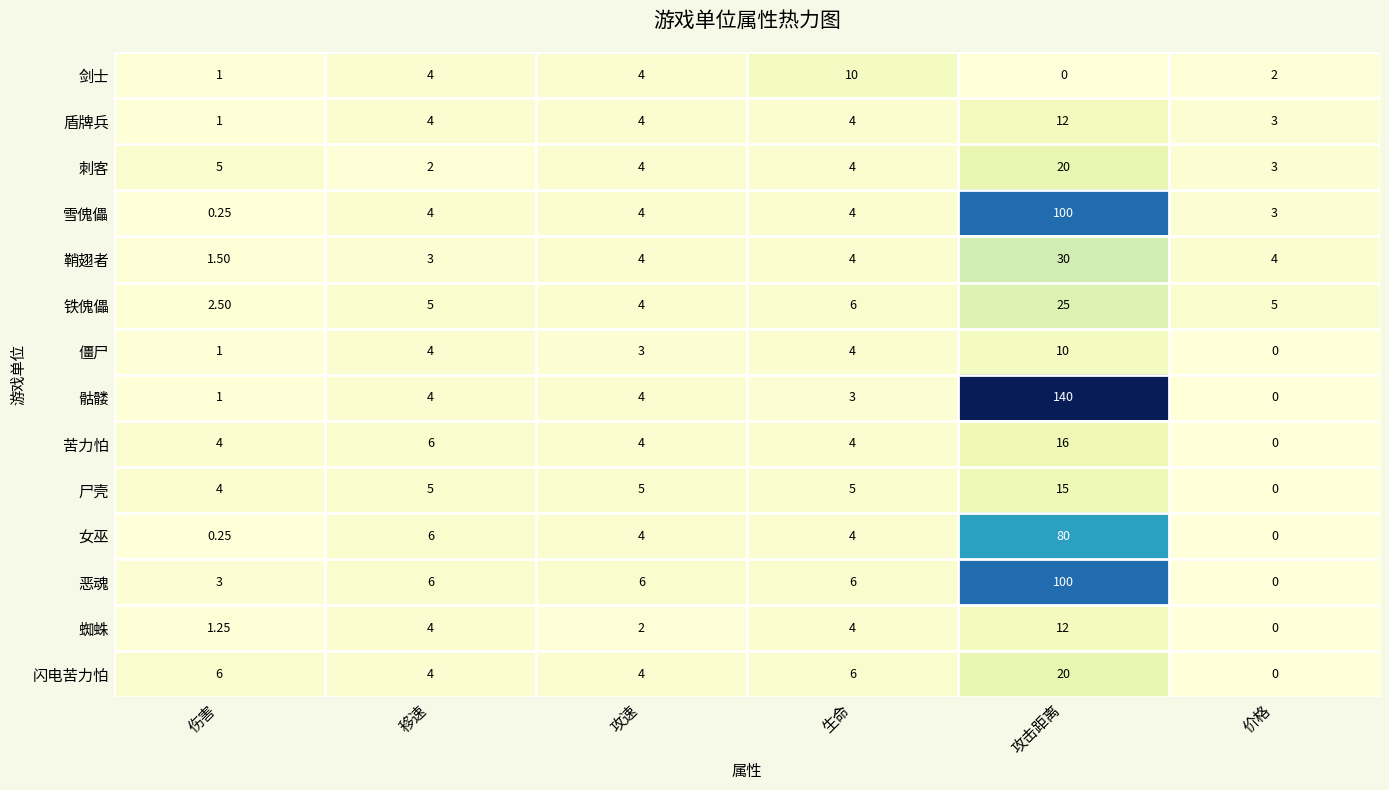

At which category is the sum across all series the highest?

攻击距离